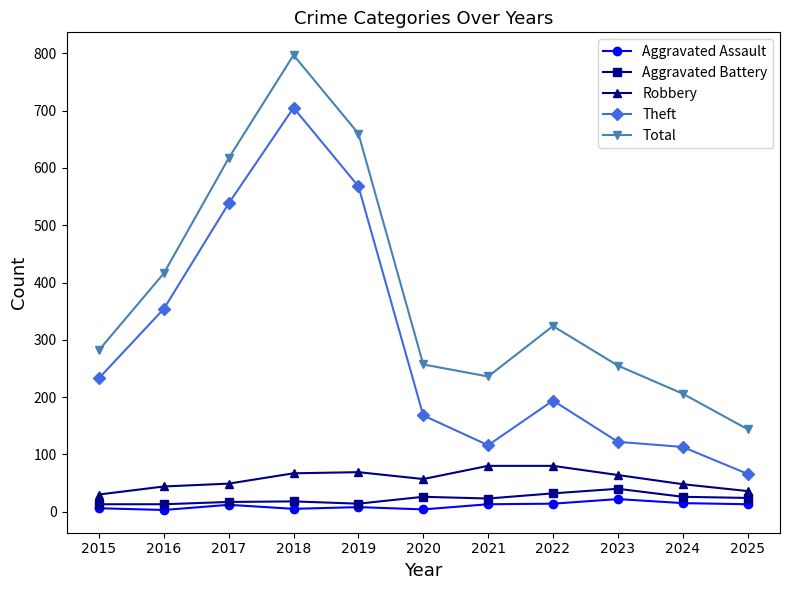

What is the highest value of the Robbery series?

80